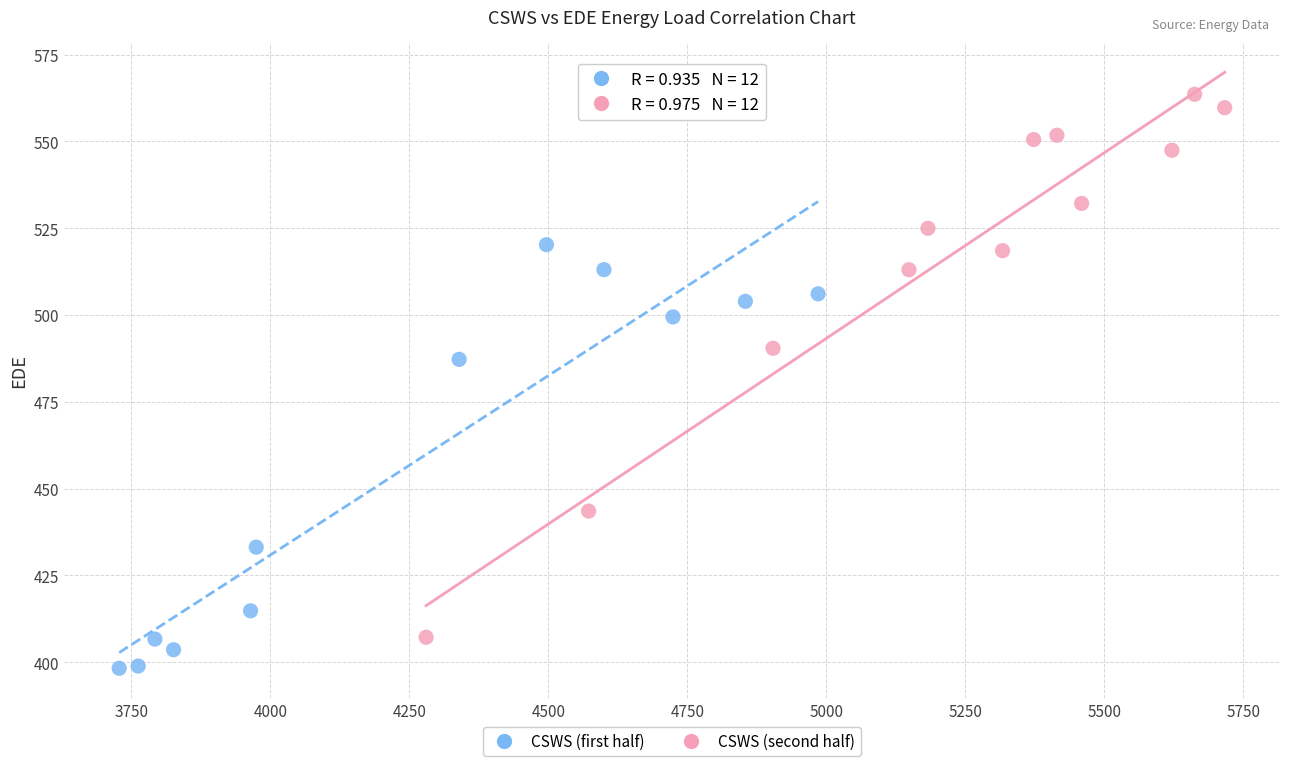

Which series reaches the minimum Y coordinate?

CSWS (first half)